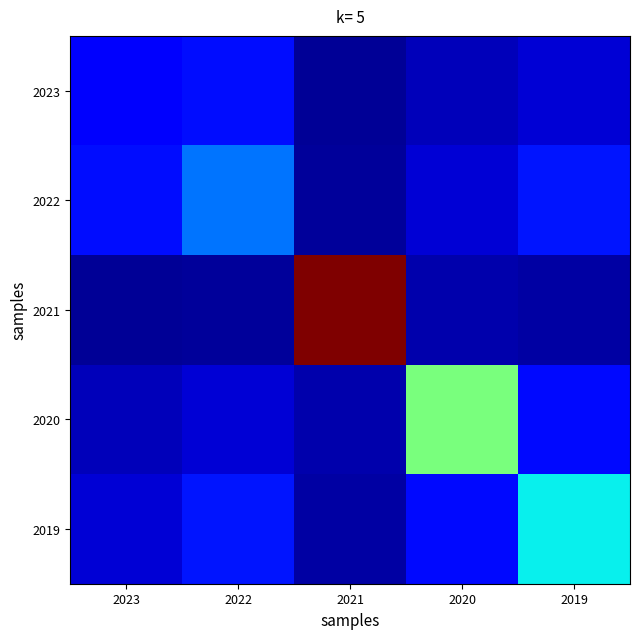

At which category is the sum across all series the highest?

2021